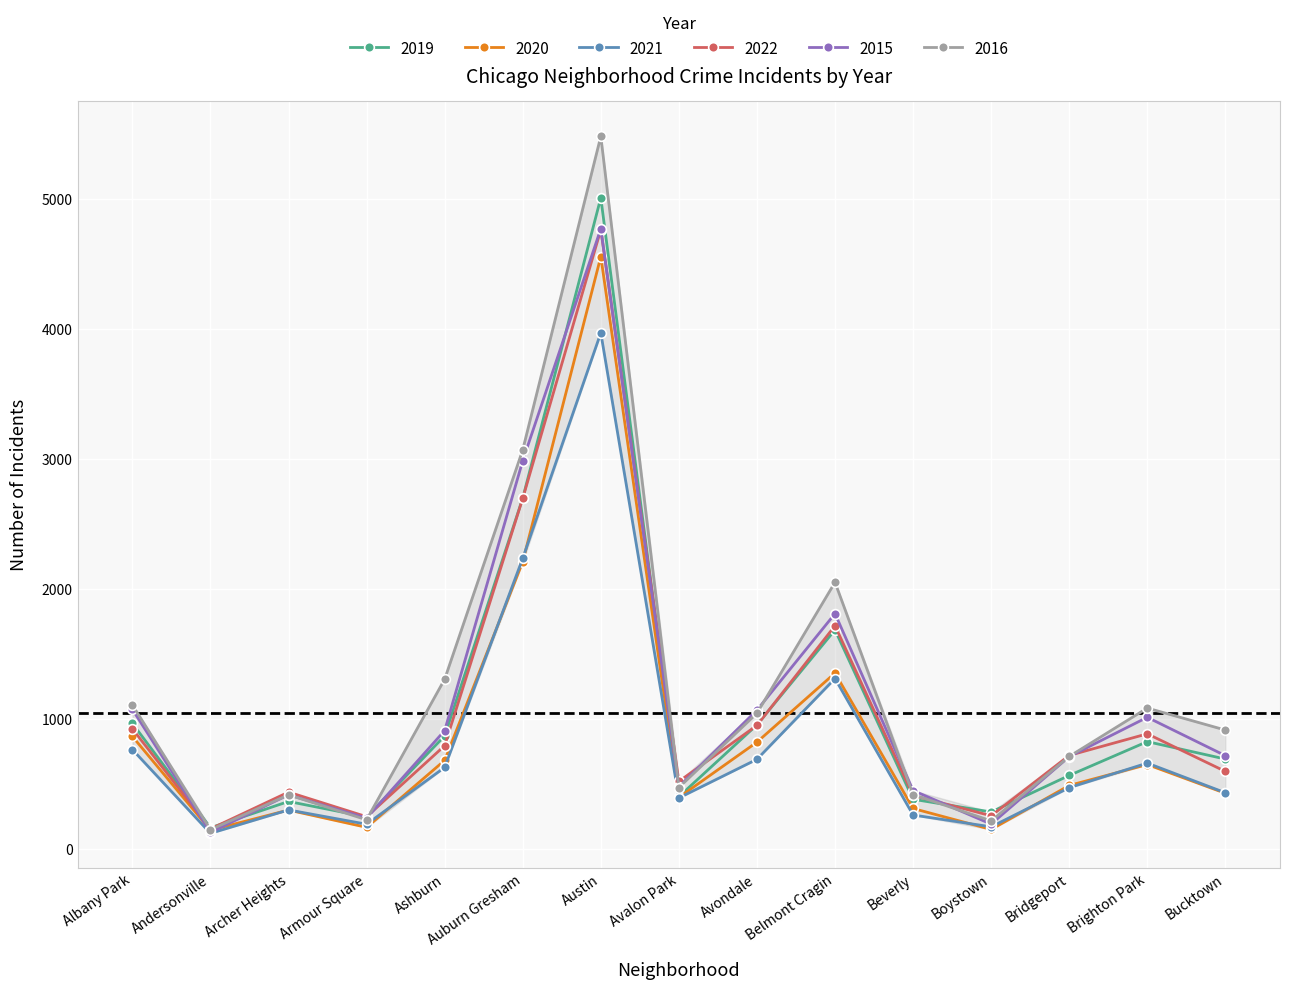

What is the difference between the second highest and minimum values in the 2021 series?

2114